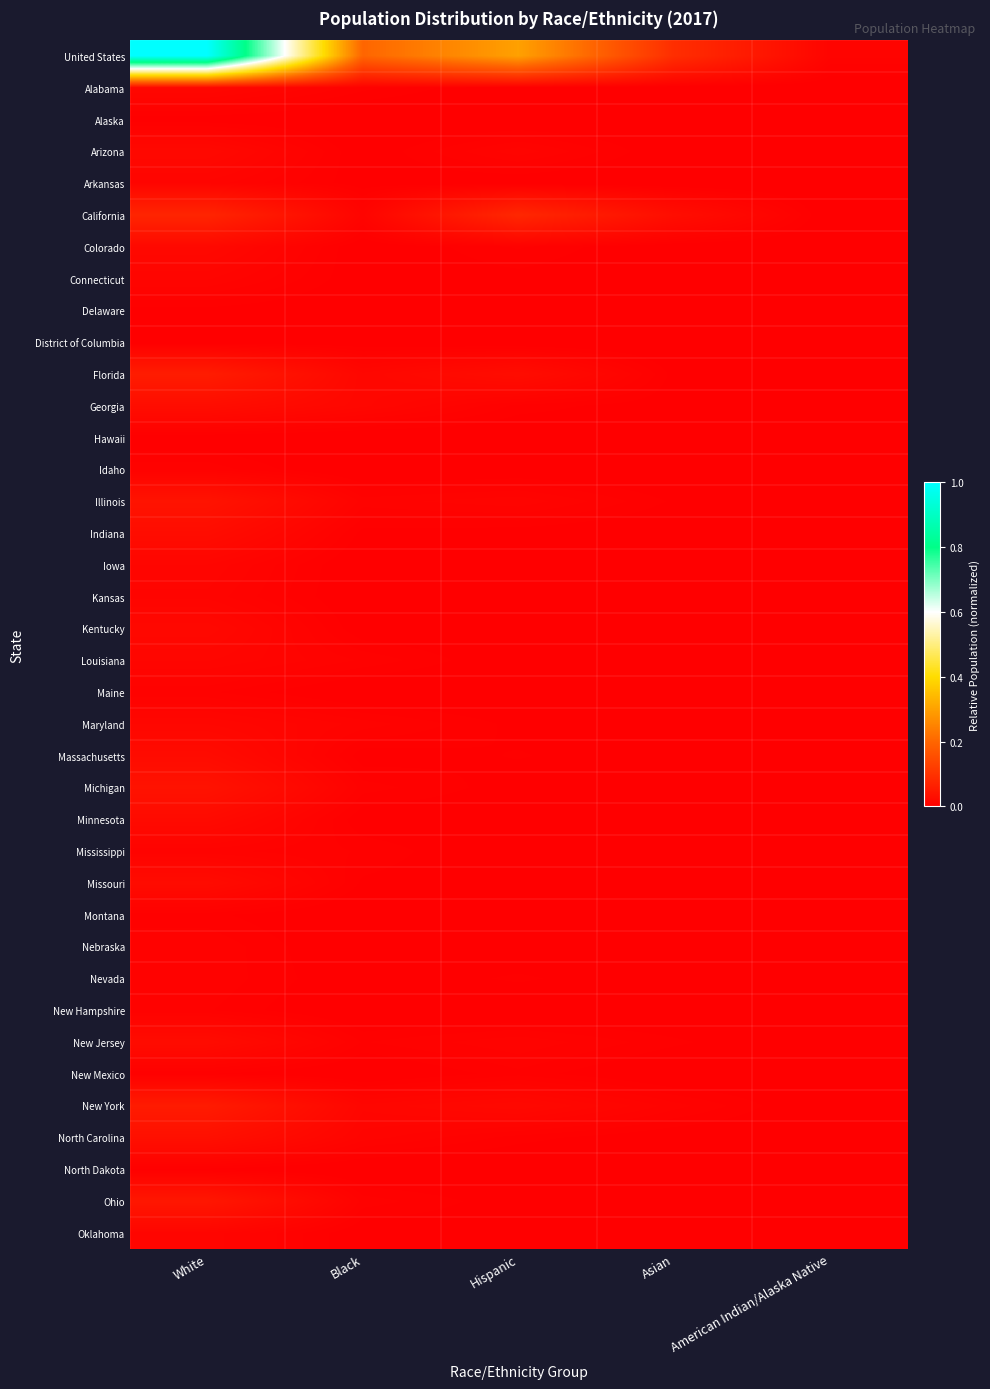

Reading right to left, list all the values displayed in this chart.

United States: American Indian/Alaska Native=0.0	Asian=0.1	Hispanic=0.3	Black=0.2	White=1.0
Alabama: American Indian/Alaska Native=0.0	Asian=0.0	Hispanic=0.0	Black=0.0	White=0.0
Alaska: American Indian/Alaska Native=0.0	Asian=0.0	Hispanic=0.0	Black=0.0	White=0.0
Arizona: American Indian/Alaska Native=0.0	Asian=0.0	Hispanic=0.0	Black=0.0	White=0.0
Arkansas: American Indian/Alaska Native=0.0	Asian=0.0	Hispanic=0.0	Black=0.0	White=0.0
California: American Indian/Alaska Native=0.0	Asian=0.0	Hispanic=0.1	Black=0.0	White=0.1
Colorado: American Indian/Alaska Native=0.0	Asian=0.0	Hispanic=0.0	Black=0.0	White=0.0
Connecticut: American Indian/Alaska Native=0.0	Asian=0.0	Hispanic=0.0	Black=0.0	White=0.0
Delaware: American Indian/Alaska Native=0.0	Asian=0.0	Hispanic=0.0	Black=0.0	White=0.0
District of Columbia: American Indian/Alaska Native=0.0	Asian=0.0	Hispanic=0.0	Black=0.0	White=0.0
Florida: American Indian/Alaska Native=0.0	Asian=0.0	Hispanic=0.0	Black=0.0	White=0.1
Georgia: American Indian/Alaska Native=0.0	Asian=0.0	Hispanic=0.0	Black=0.0	White=0.0
Hawaii: American Indian/Alaska Native=0.0	Asian=0.0	Hispanic=0.0	Black=0.0	White=0.0
Idaho: American Indian/Alaska Native=0.0	Asian=0.0	Hispanic=0.0	Black=0.0	White=0.0
Illinois: American Indian/Alaska Native=0.0	Asian=0.0	Hispanic=0.0	Black=0.0	White=0.0
Indiana: American Indian/Alaska Native=0.0	Asian=0.0	Hispanic=0.0	Black=0.0	White=0.0
Iowa: American Indian/Alaska Native=0.0	Asian=0.0	Hispanic=0.0	Black=0.0	White=0.0
Kansas: American Indian/Alaska Native=0.0	Asian=0.0	Hispanic=0.0	Black=0.0	White=0.0
Kentucky: American Indian/Alaska Native=0.0	Asian=0.0	Hispanic=0.0	Black=0.0	White=0.0
Louisiana: American Indian/Alaska Native=0.0	Asian=0.0	Hispanic=0.0	Black=0.0	White=0.0
Maine: American Indian/Alaska Native=0.0	Asian=0.0	Hispanic=0.0	Black=0.0	White=0.0
Maryland: American Indian/Alaska Native=0.0	Asian=0.0	Hispanic=0.0	Black=0.0	White=0.0
Massachusetts: American Indian/Alaska Native=0.0	Asian=0.0	Hispanic=0.0	Black=0.0	White=0.0
Michigan: American Indian/Alaska Native=0.0	Asian=0.0	Hispanic=0.0	Black=0.0	White=0.0
Minnesota: American Indian/Alaska Native=0.0	Asian=0.0	Hispanic=0.0	Black=0.0	White=0.0
Mississippi: American Indian/Alaska Native=0.0	Asian=0.0	Hispanic=0.0	Black=0.0	White=0.0
Missouri: American Indian/Alaska Native=0.0	Asian=0.0	Hispanic=0.0	Black=0.0	White=0.0
Montana: American Indian/Alaska Native=0.0	Asian=0.0	Hispanic=0.0	Black=0.0	White=0.0
Nebraska: American Indian/Alaska Native=0.0	Asian=0.0	Hispanic=0.0	Black=0.0	White=0.0
Nevada: American Indian/Alaska Native=0.0	Asian=0.0	Hispanic=0.0	Black=0.0	White=0.0
New Hampshire: American Indian/Alaska Native=0.0	Asian=0.0	Hispanic=0.0	Black=0.0	White=0.0
New Jersey: American Indian/Alaska Native=0.0	Asian=0.0	Hispanic=0.0	Black=0.0	White=0.0
New Mexico: American Indian/Alaska Native=0.0	Asian=0.0	Hispanic=0.0	Black=0.0	White=0.0
New York: American Indian/Alaska Native=0.0	Asian=0.0	Hispanic=0.0	Black=0.0	White=0.1
North Carolina: American Indian/Alaska Native=0.0	Asian=0.0	Hispanic=0.0	Black=0.0	White=0.0
North Dakota: American Indian/Alaska Native=0.0	Asian=0.0	Hispanic=0.0	Black=0.0	White=0.0
Ohio: American Indian/Alaska Native=0.0	Asian=0.0	Hispanic=0.0	Black=0.0	White=0.0
Oklahoma: American Indian/Alaska Native=0.0	Asian=0.0	Hispanic=0.0	Black=0.0	White=0.0